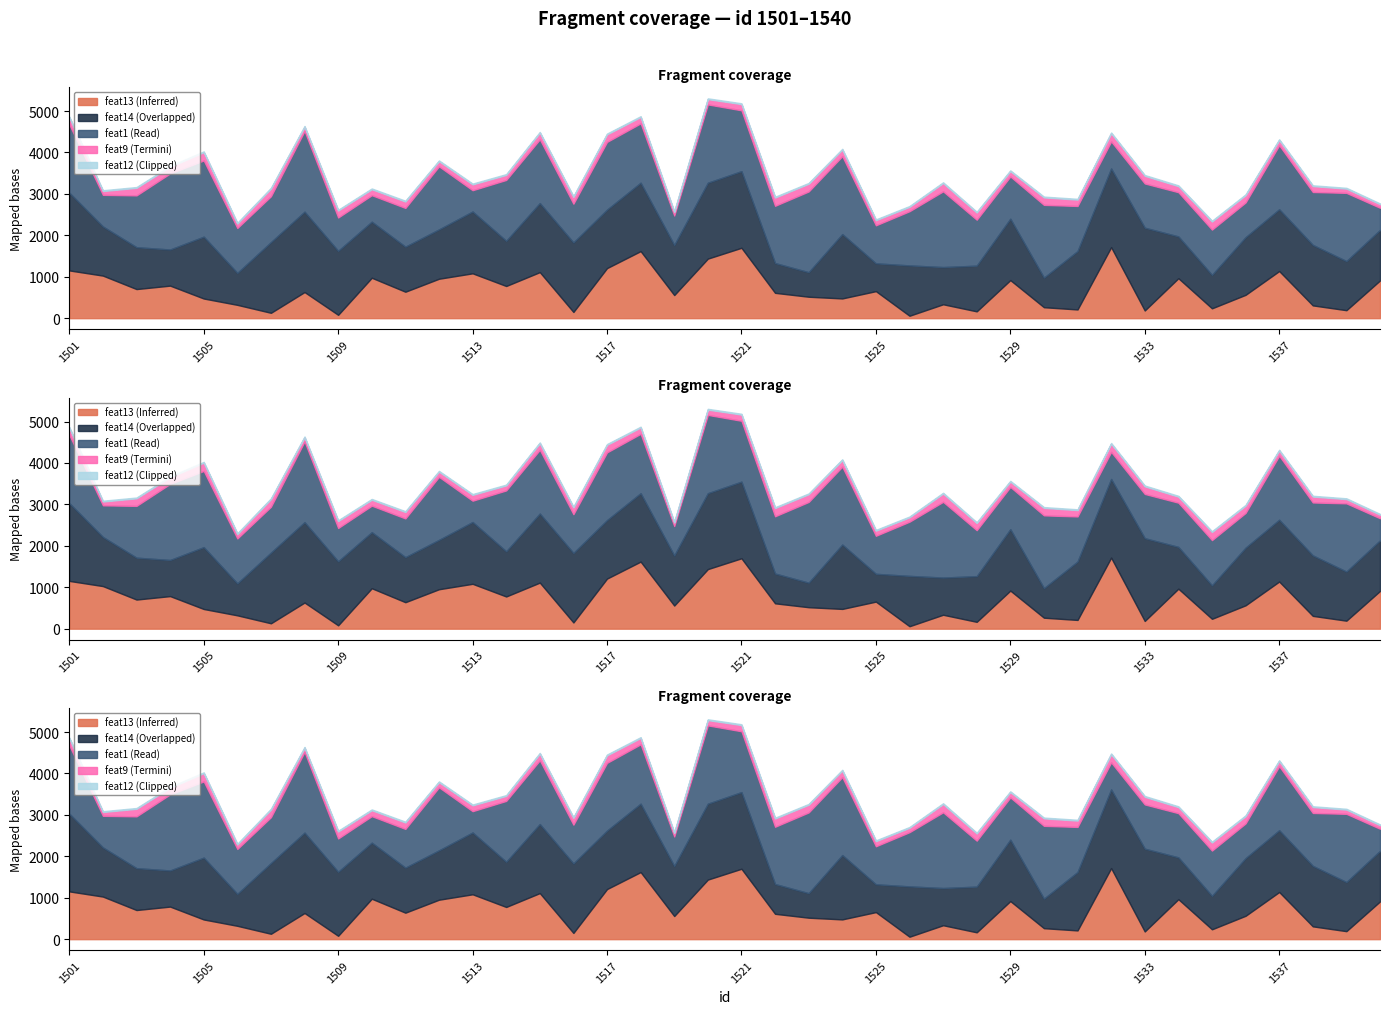

Between 1508 and 1540, which series saw the biggest shift?

feat1